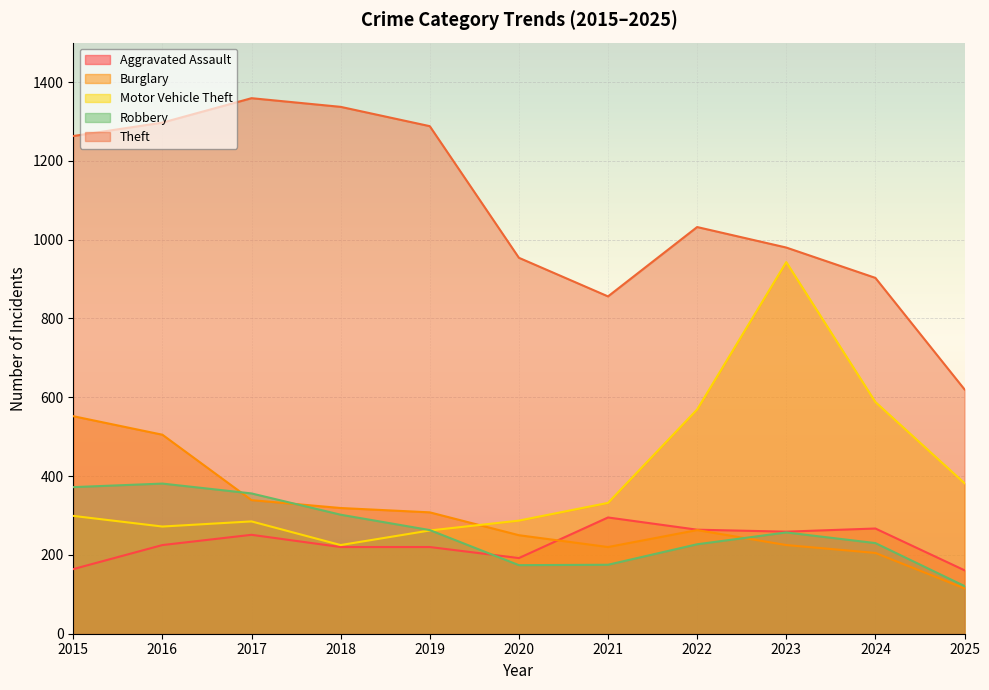

What are all the series names shown in the legend?

Aggravated Assault, Burglary, Motor Vehicle Theft, Robbery, Theft